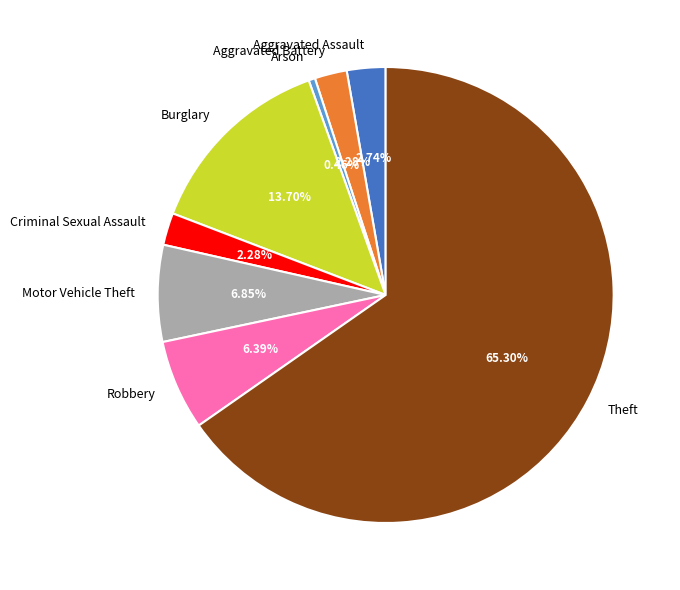

Is Criminal Sexual Assault the majority of the pie?

No